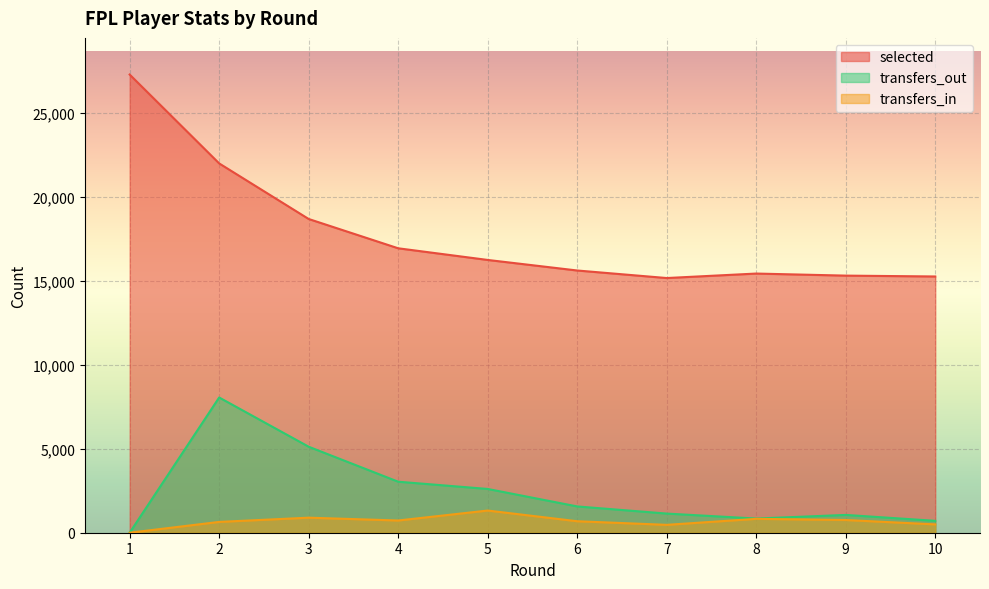

How many values in the selected series exceed 16240?

4